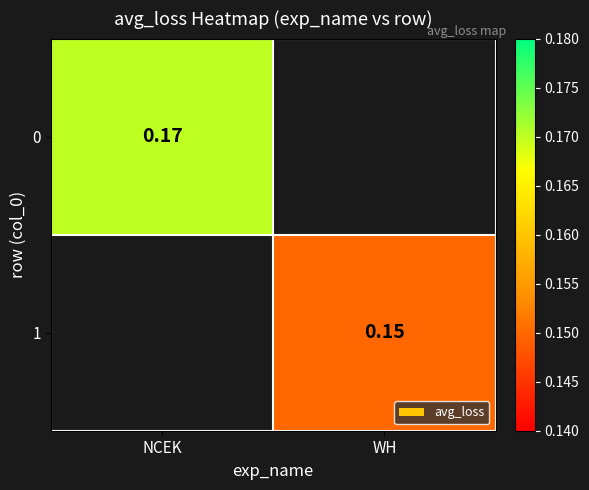

At which label does 1 first exceed 0?

WH